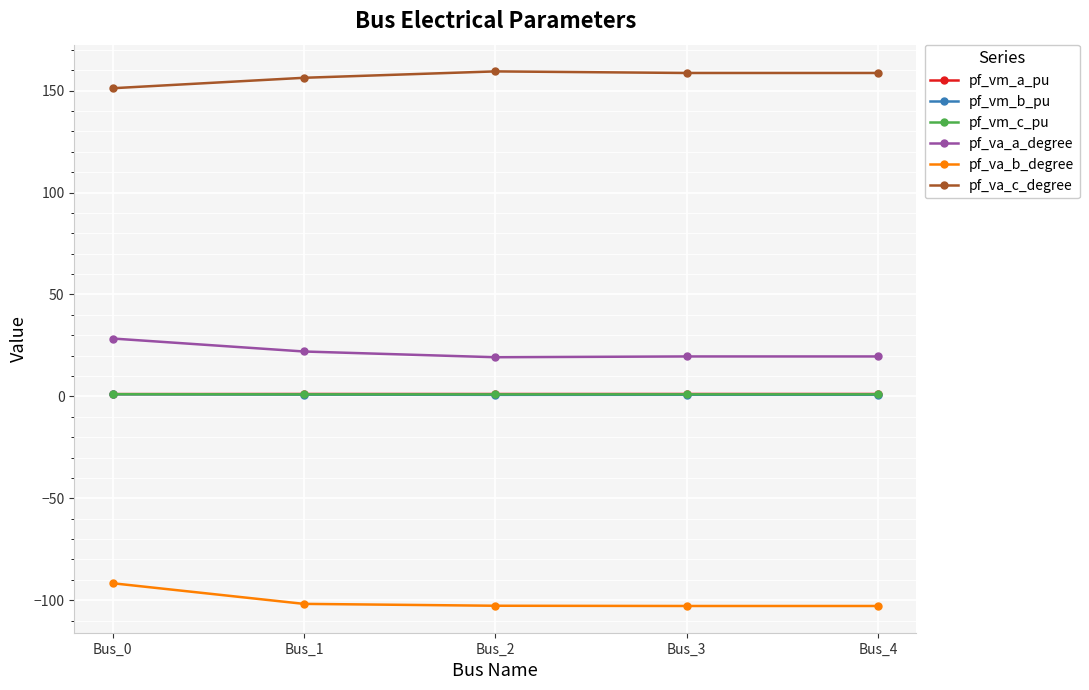

Count the number of data series in this chart.

6